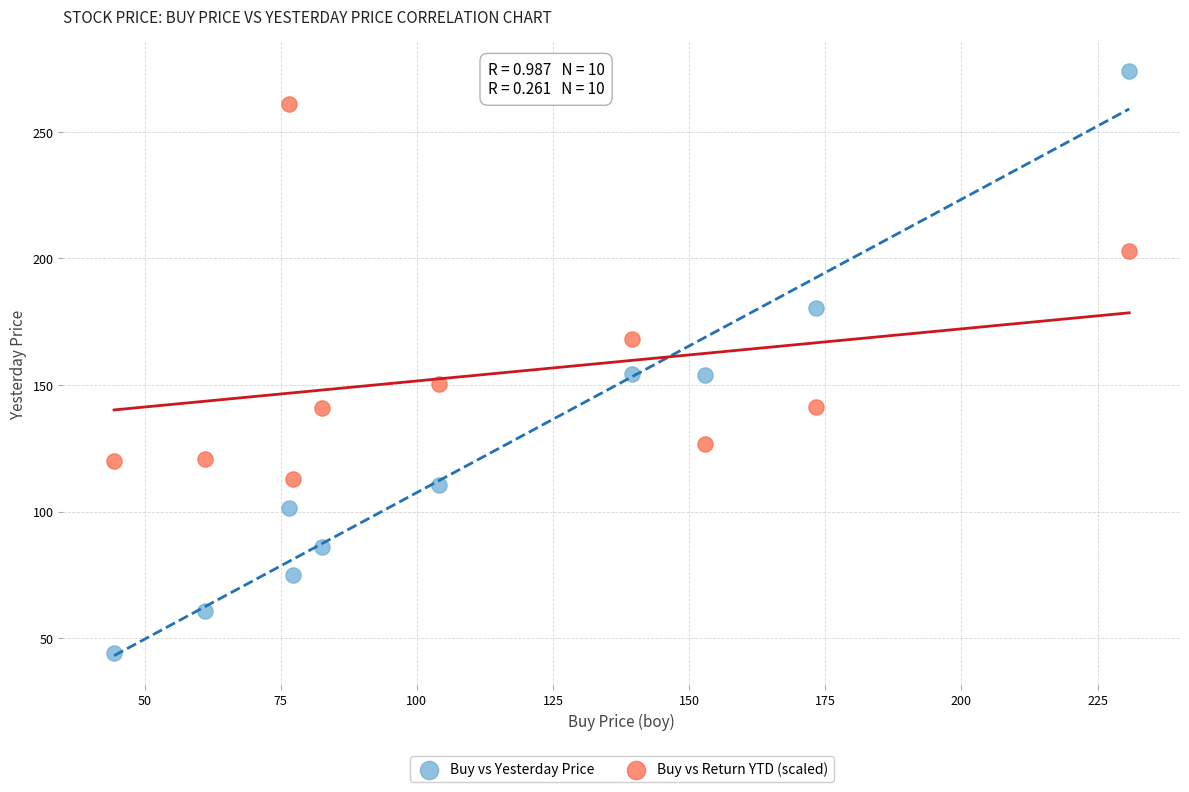

Which series contains the lowest Y value?

Buy vs Yesterday Price